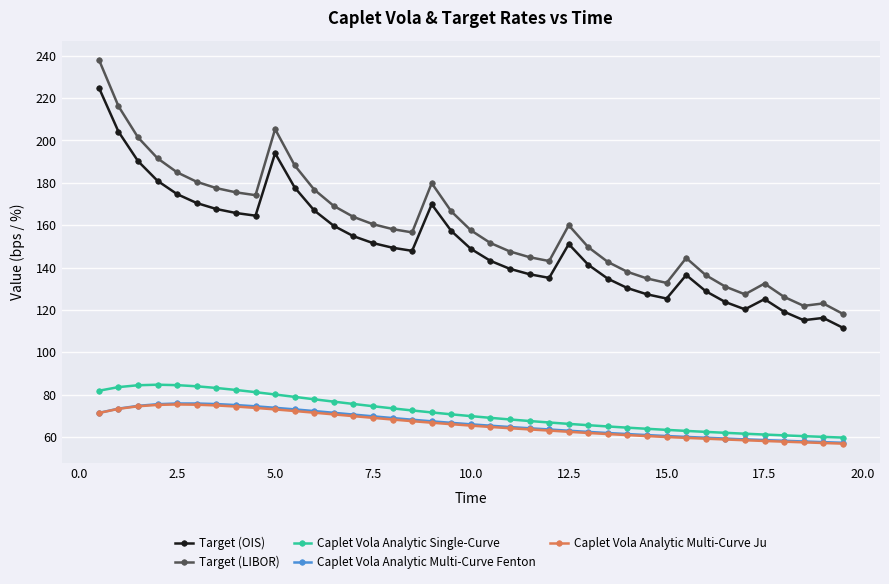

Which series has the widest spread of values?

Target (LIBOR)